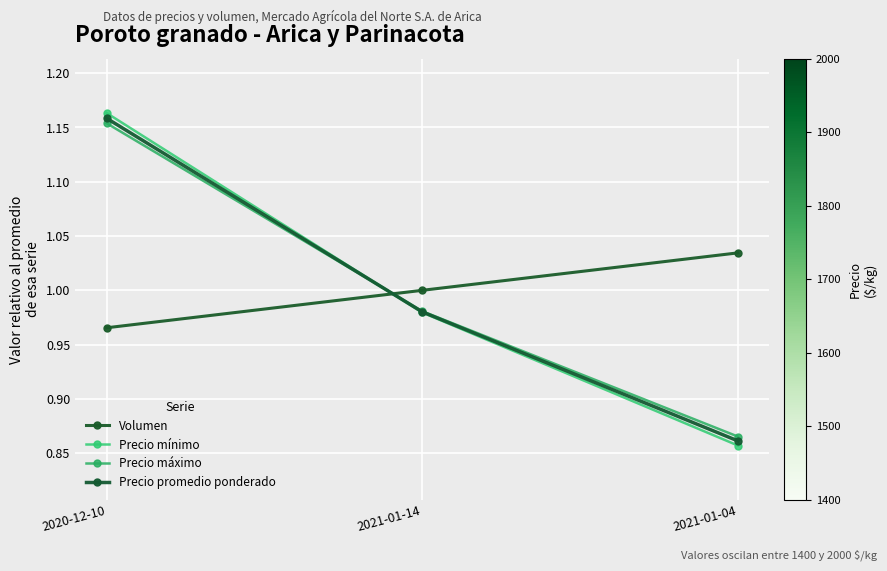

How many lines are shown in the chart?

4